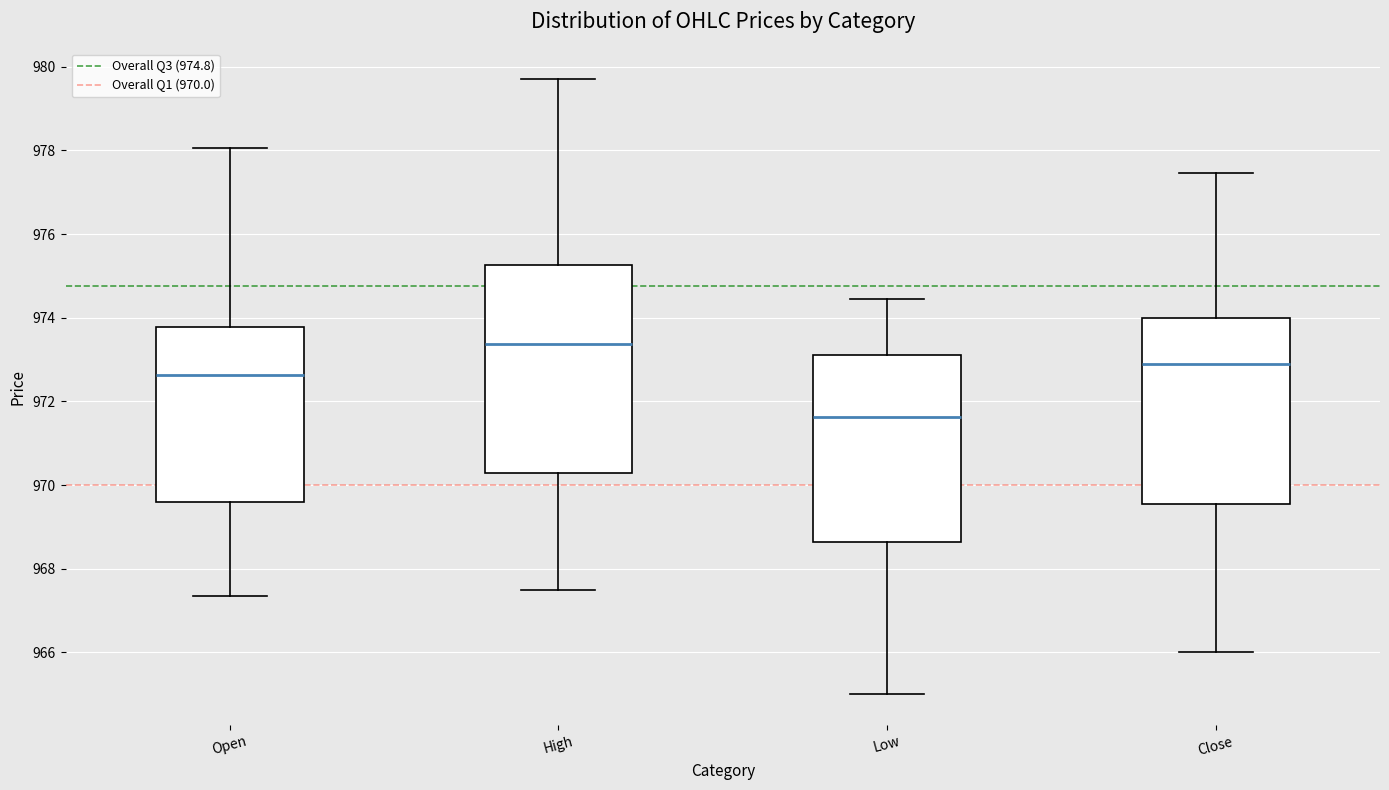

Where does the lower whisker of the box for Low end on the y-axis? The values are not printed on the chart, so give them approximately, as read against the axis.

965.0